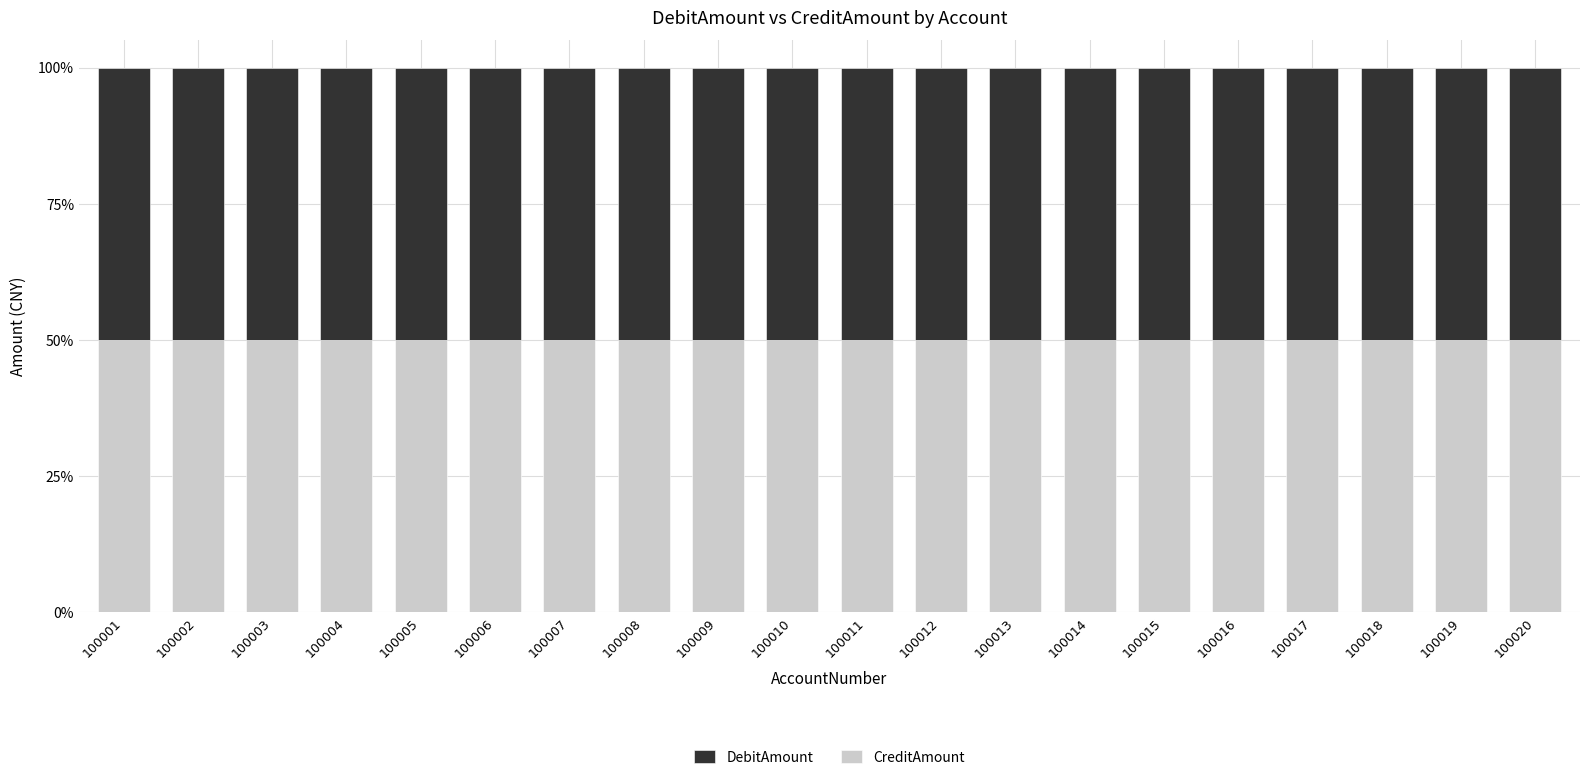

At how many categories does at least one series exceed 2214703?

1